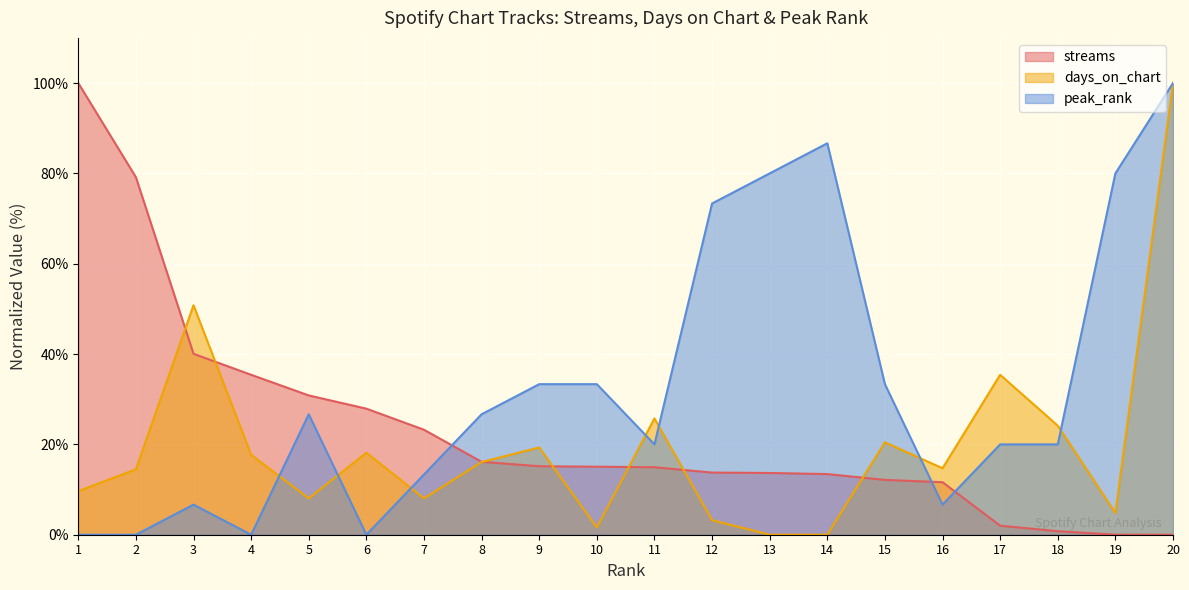

Which has a higher value, 7 or 1?

1